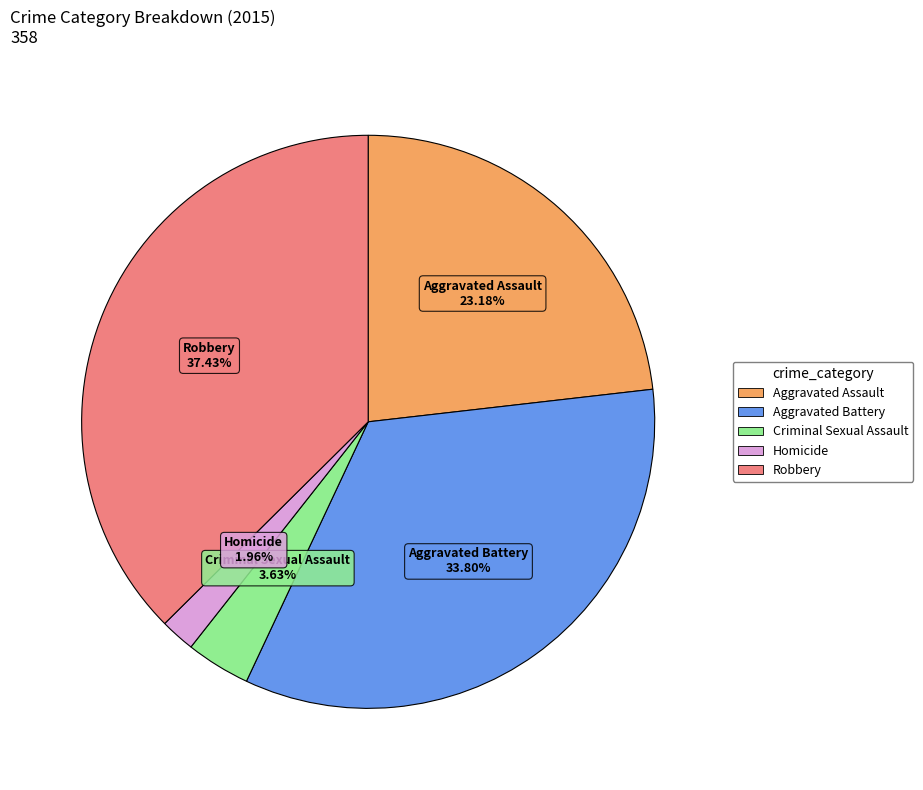

Is the sum of Robbery and Homicide greater than half?

No